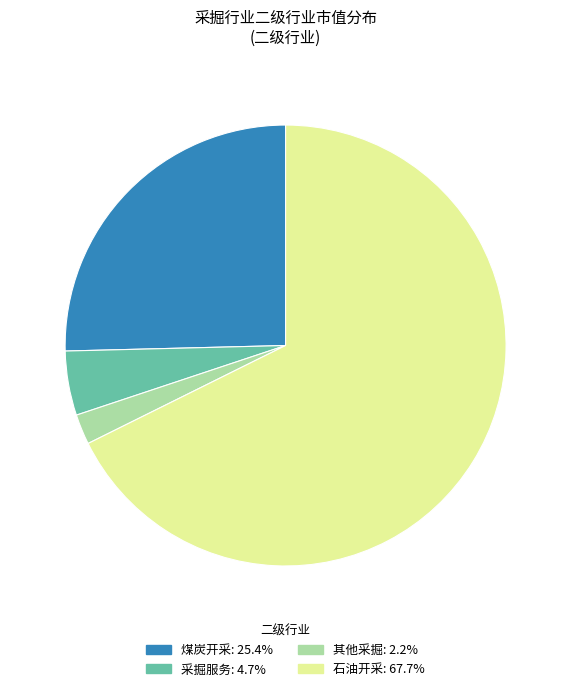

Is there any slice that represents more than half of the pie?

Yes